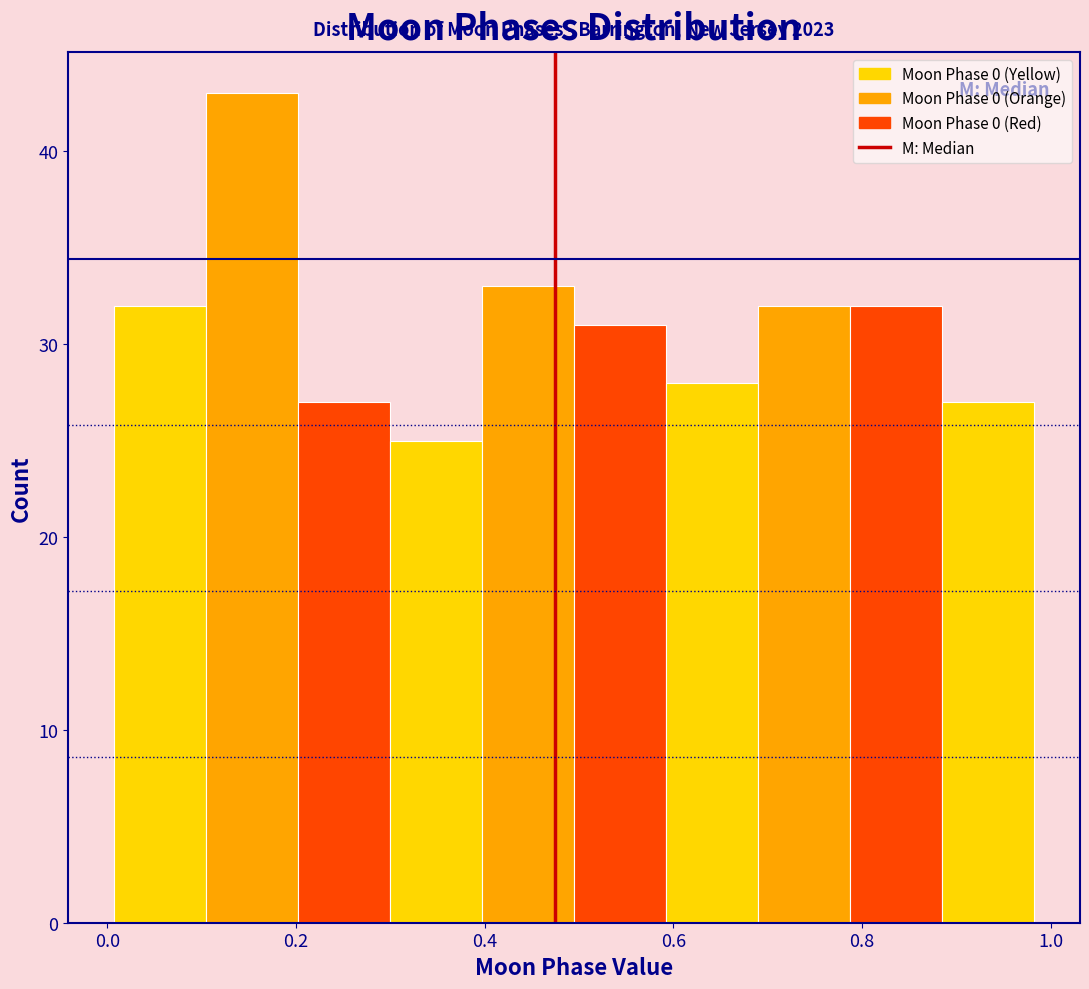

Which range on the x-axis has the tallest bar?

0.10 to 0.20